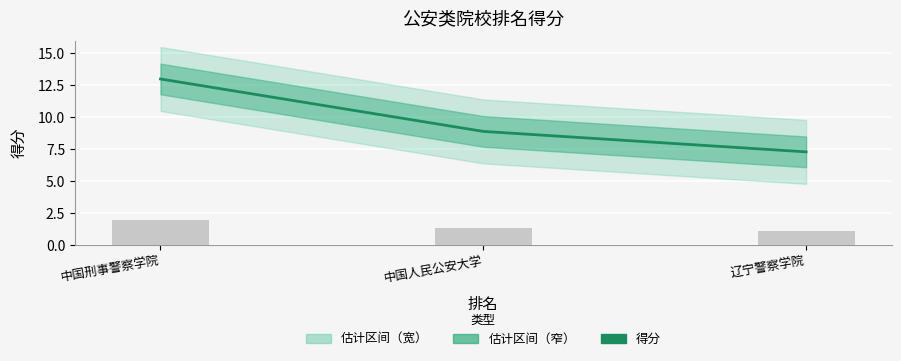

How many values in the 得分 series are below 8?

1